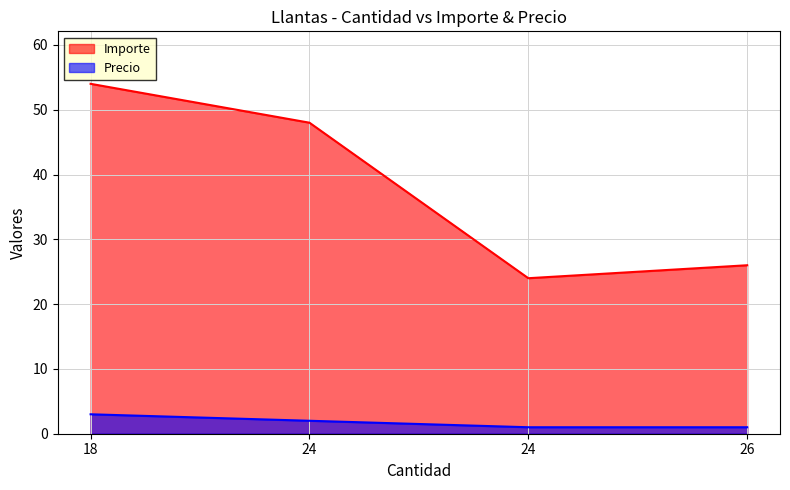

What is the value of the Precio point at the 4th from the left?

1